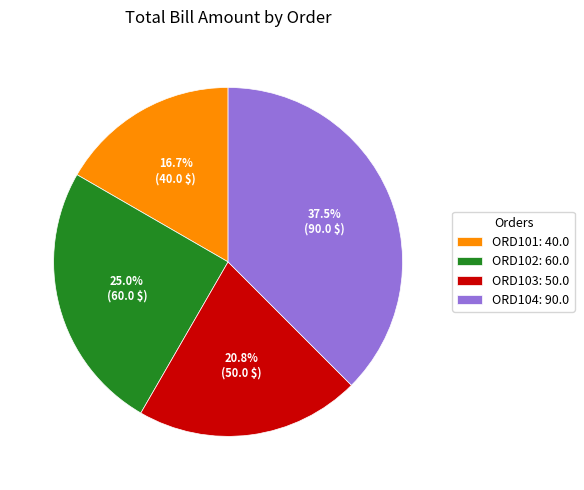

Does ORD101 account for over 50% of the chart?

No